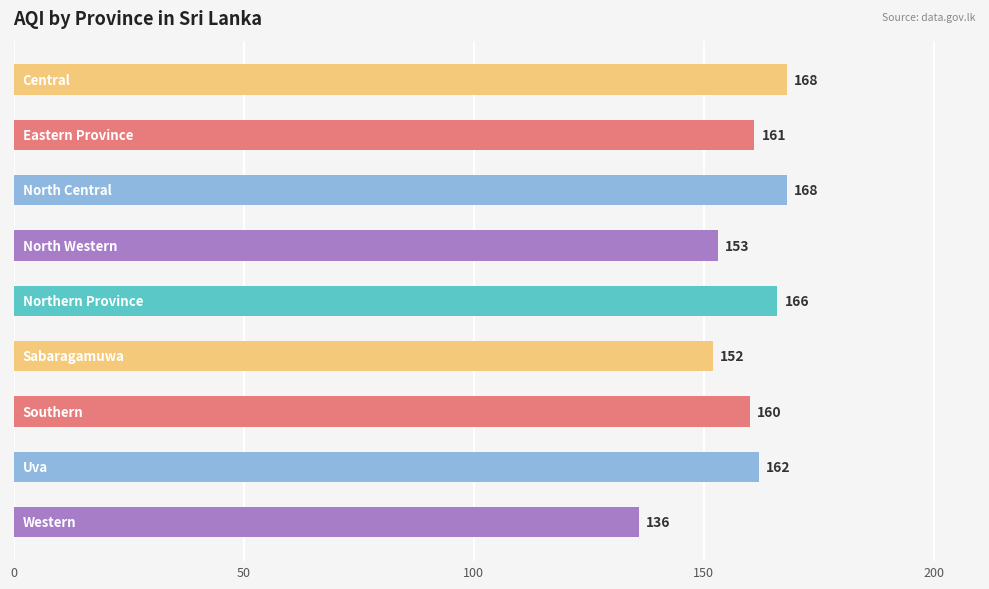

What is the sum of all values?

1426